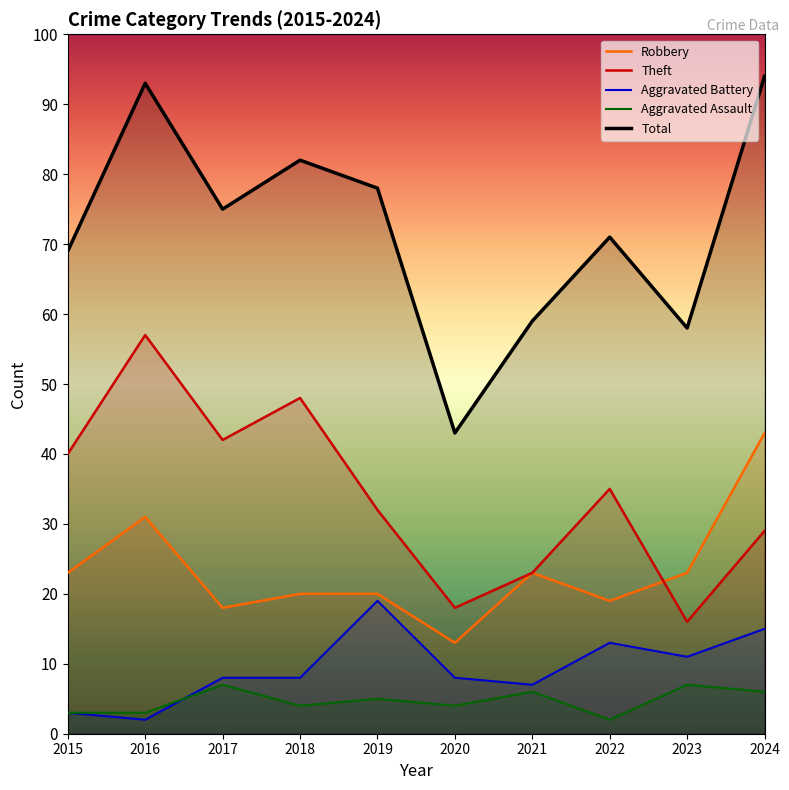

In Total, how many points are higher than both neighbors (excluding endpoints)?

3